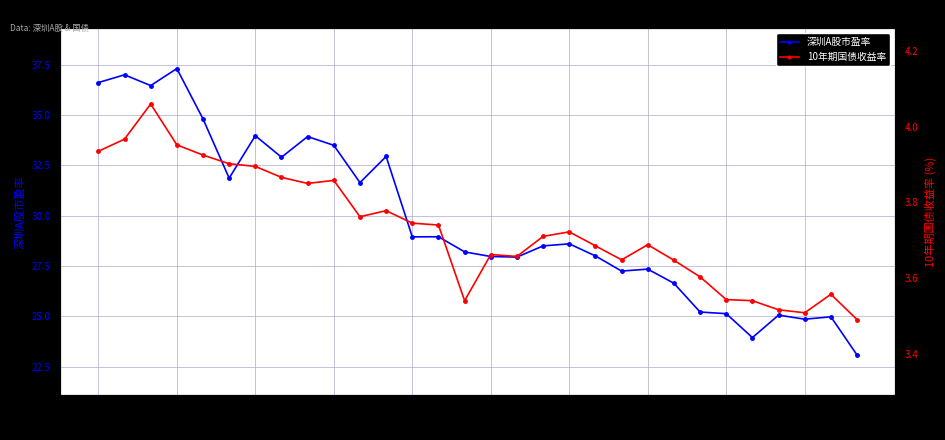

True or false: 10年期国债收益率 has more than 0 interior local peaks.

True